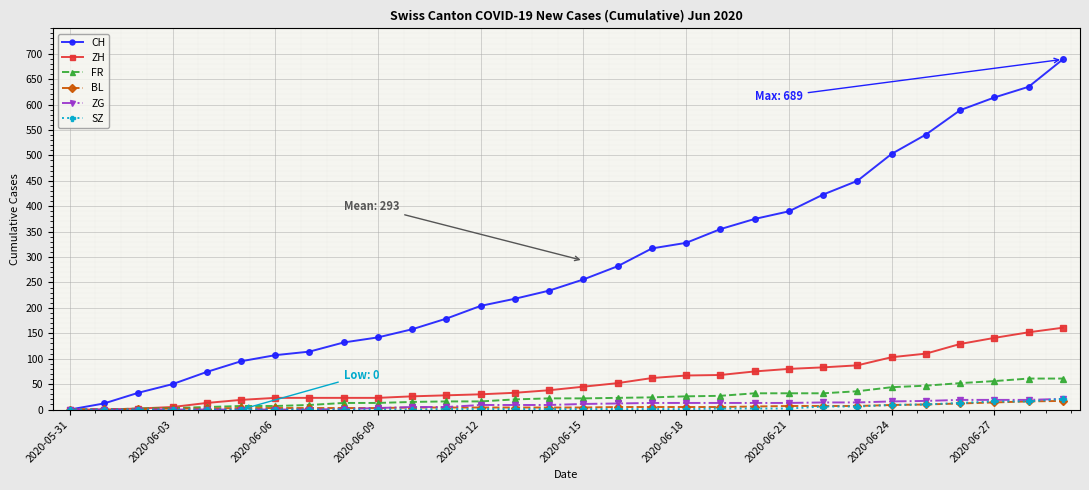

Does the chart display data point markers on the line(s)?

Yes